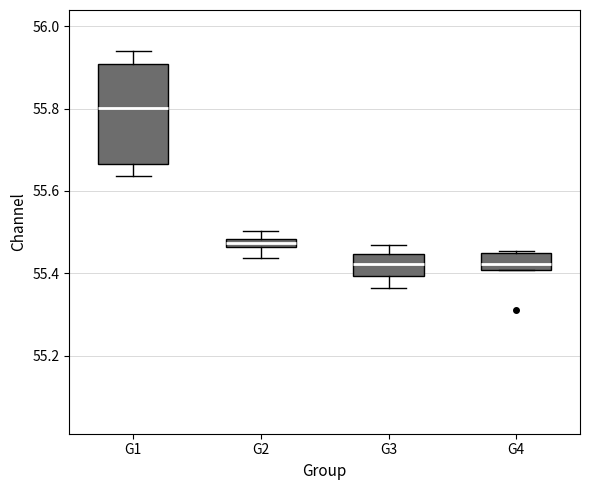

Which box is the tallest, from its lower edge to its upper edge?

G1